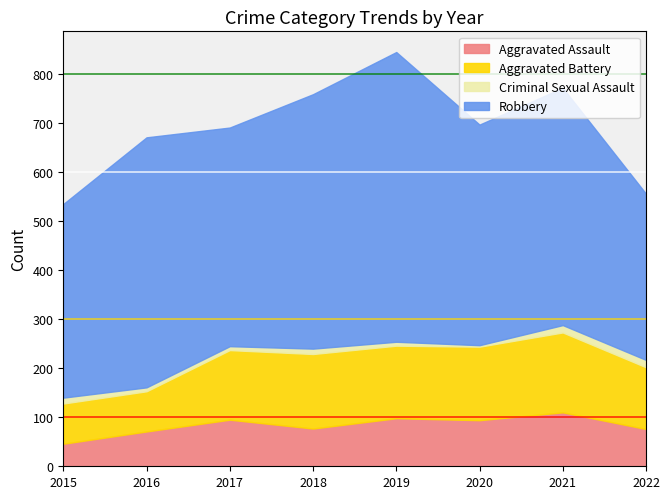

What is the difference between the second highest and minimum values in the Aggravated Battery series?

70